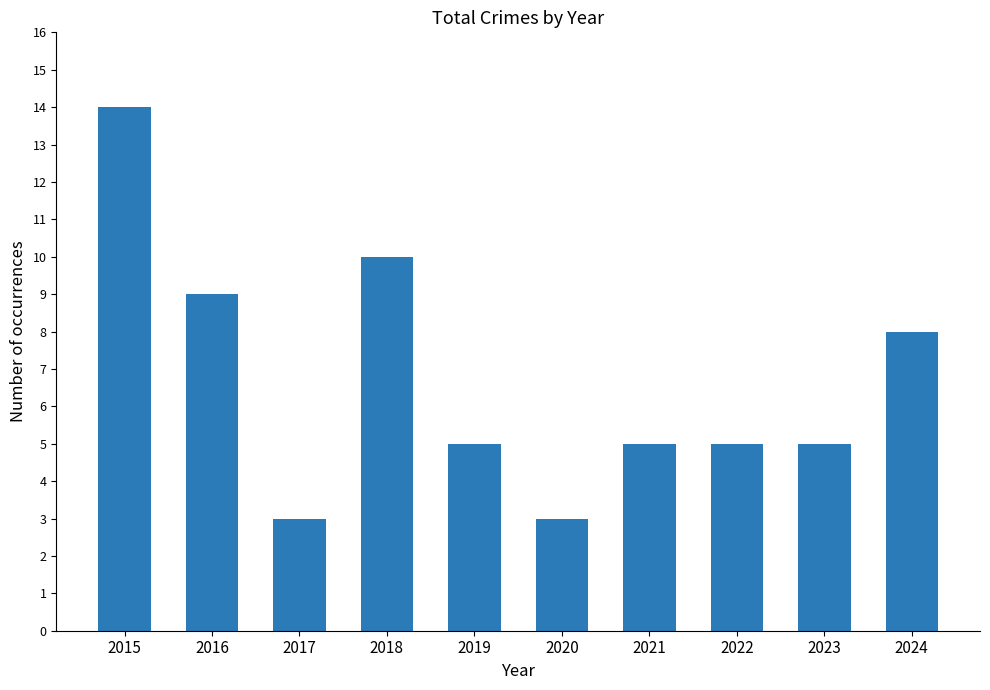

What is the minimum value shown in the chart?

3